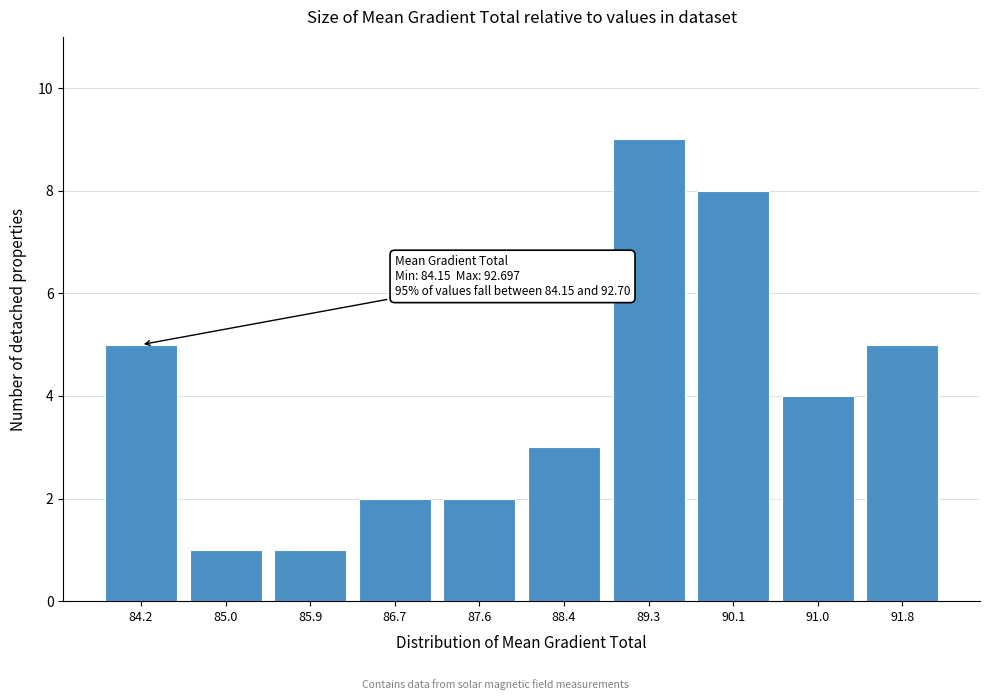

Reading left to right, what are all the values shown in this chart?

84.2=5	85.0=1	85.9=1	86.7=2	87.6=2	88.4=3	89.3=9	90.1=8	91.0=4	91.8=5